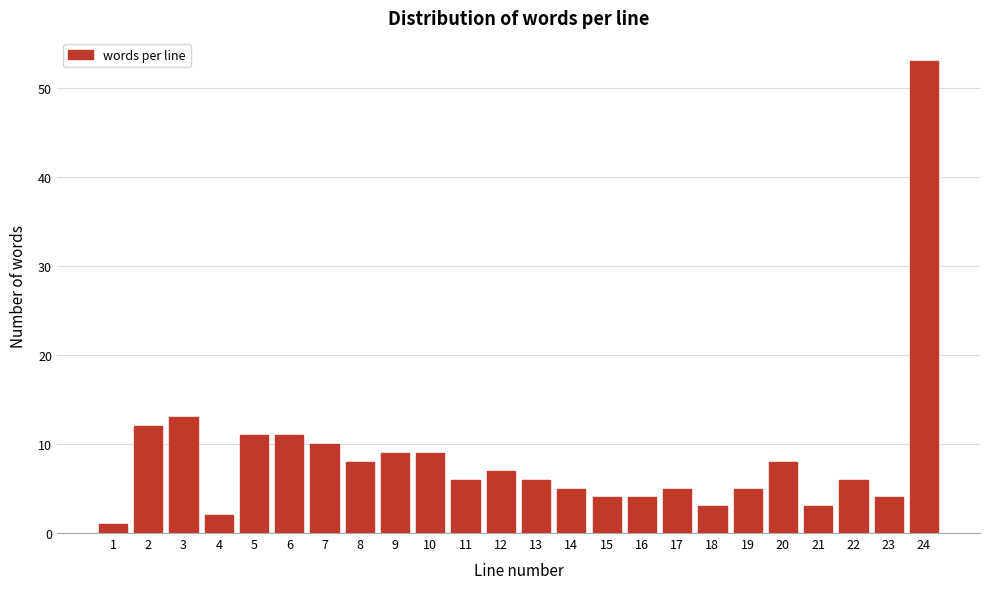

Reading left to right, list all the values displayed in this chart.

1=1	2=12	3=13	4=2	5=11	6=11	7=10	8=8	9=9	10=9	11=6	12=7	13=6	14=5	15=4	16=4	17=5	18=3	19=5	20=8	21=3	22=6	23=4	24=53